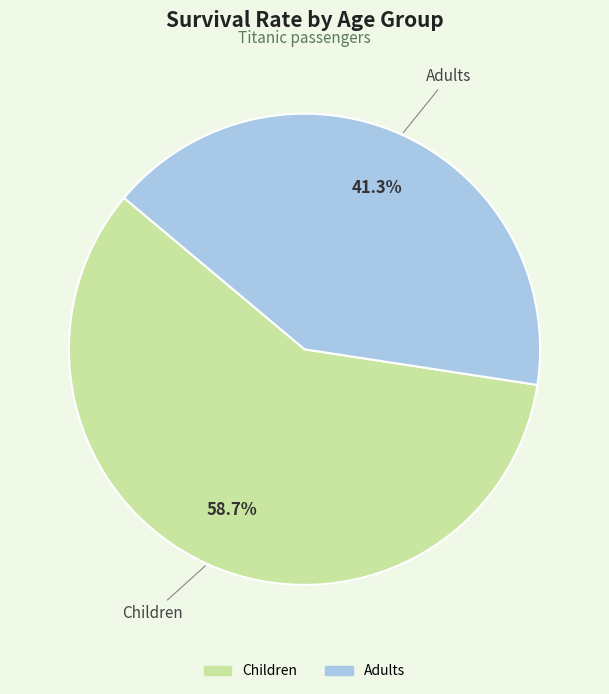

Which has a higher value, Children or Adults?

Children